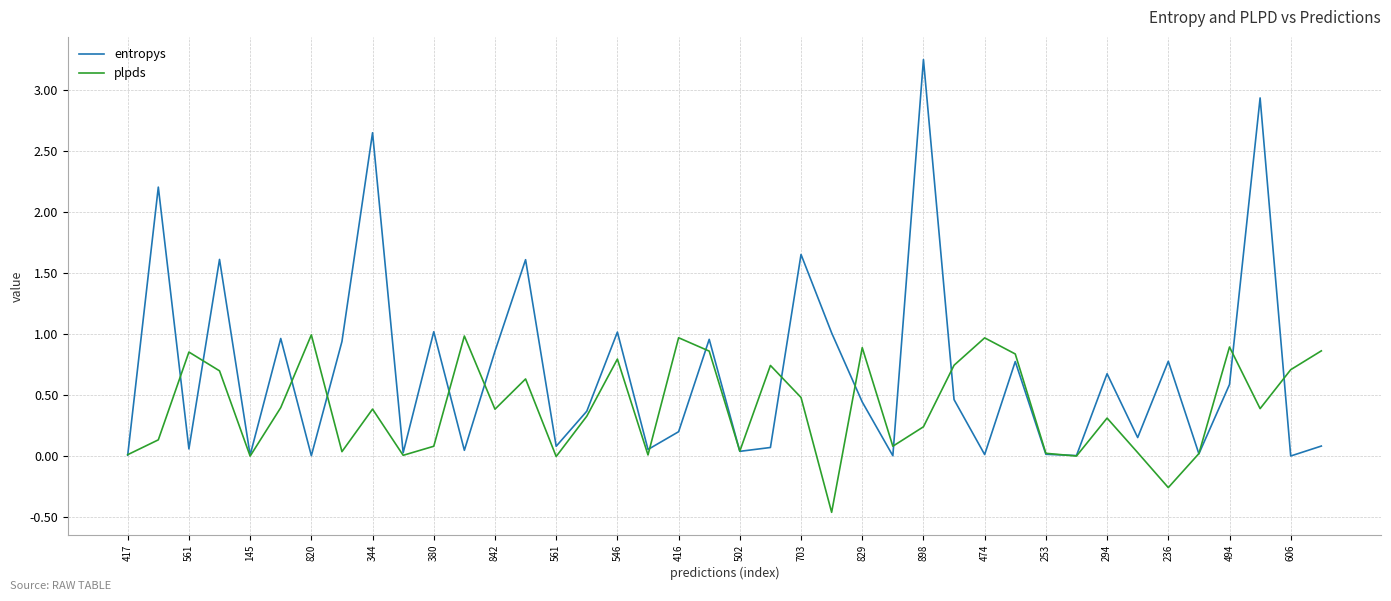

Which series has the widest spread of values?

entropys